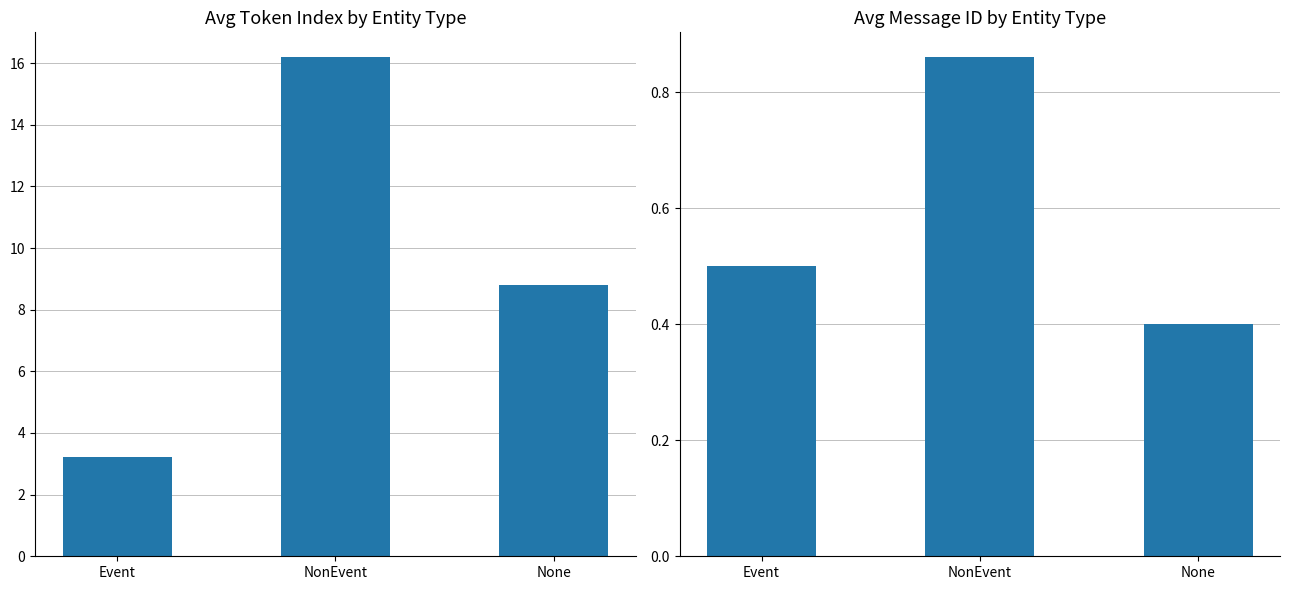

Does the chart contain stacked bars?

No